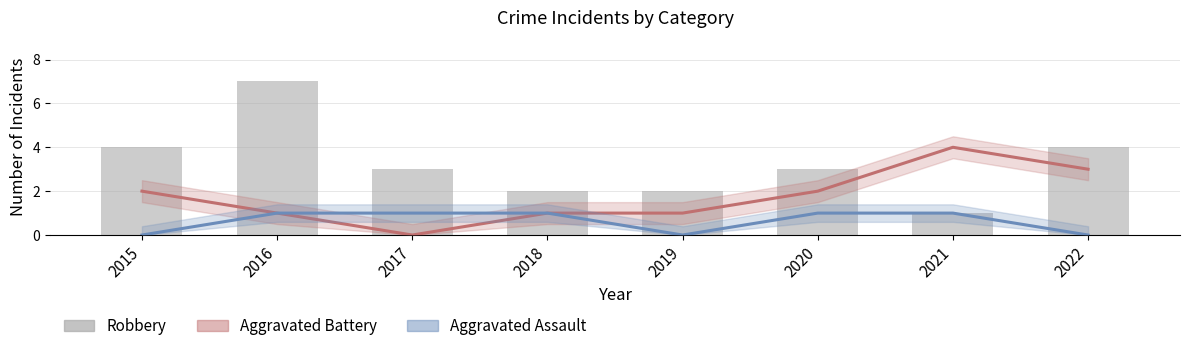

Where is Aggravated Assault nearest to the value 0?

2015